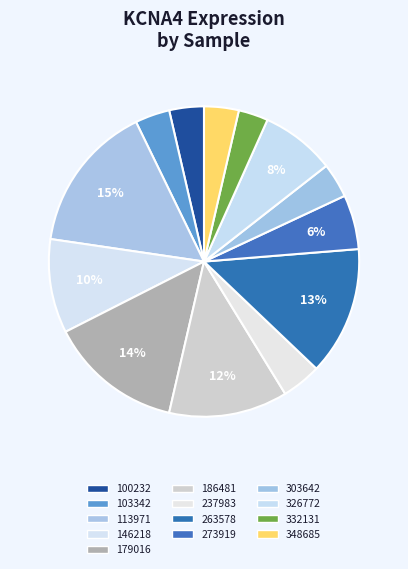

How many slices are in this pie chart?

13